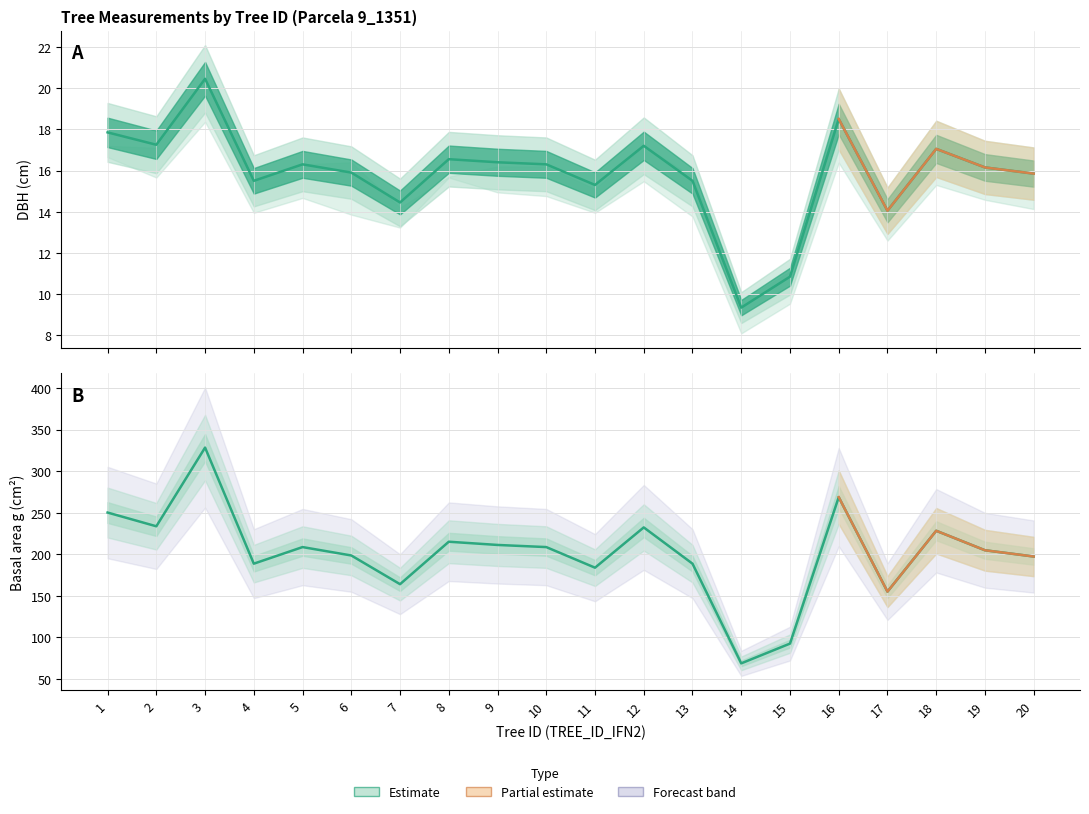

In g (basal area), how many points are lower than both neighbors (excluding endpoints)?

6